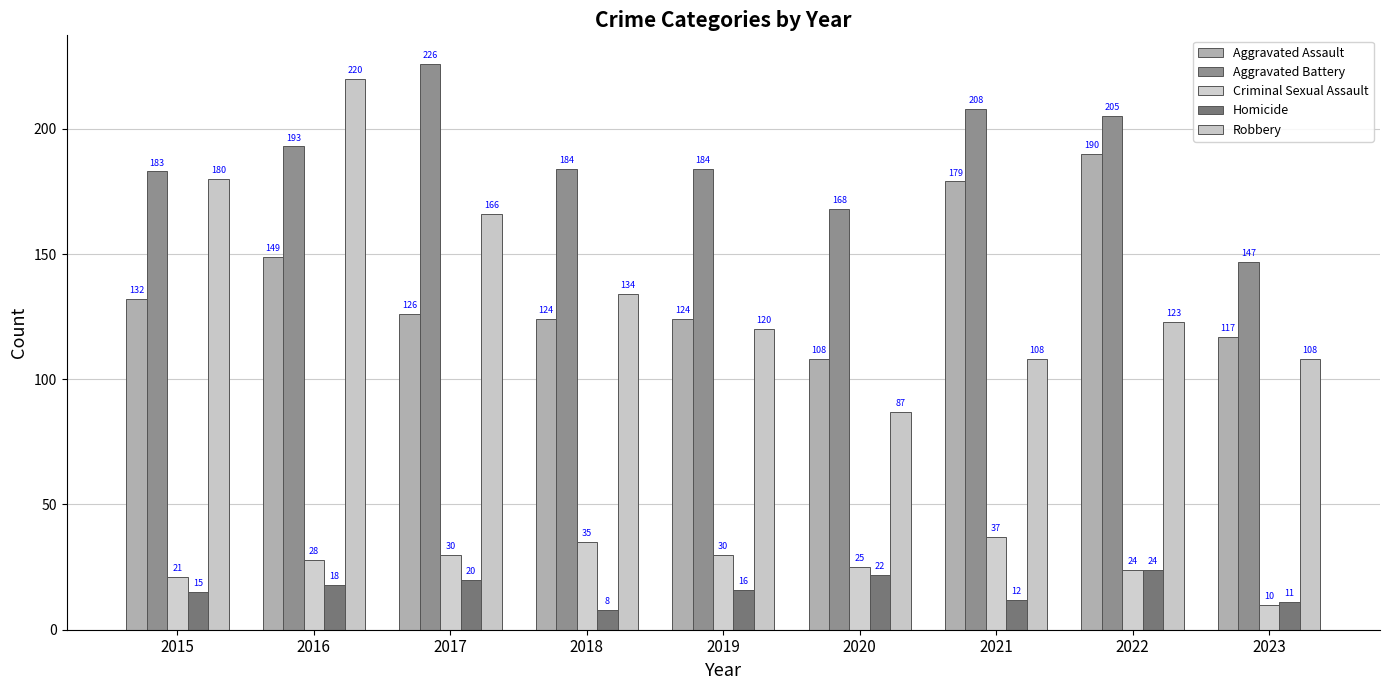

What is the difference between the Homicide values at 2022 and 2017?

4